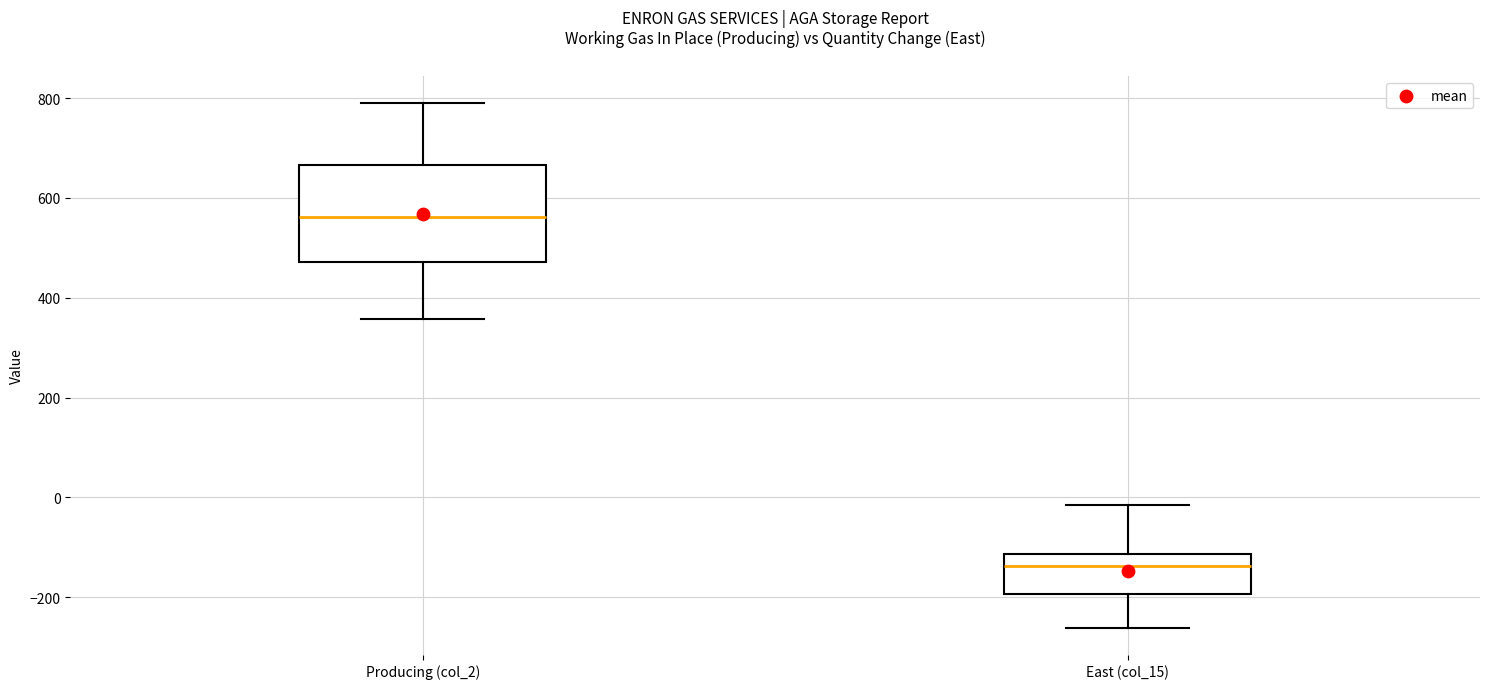

Where does the upper whisker of the box for Producing (col_2) end on the y-axis? The values are not printed on the chart, so give them approximately, as read against the axis.

800